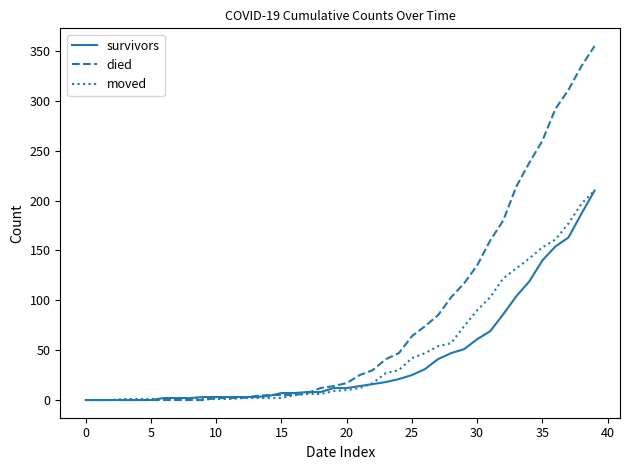

What is the greatest value displayed?

355